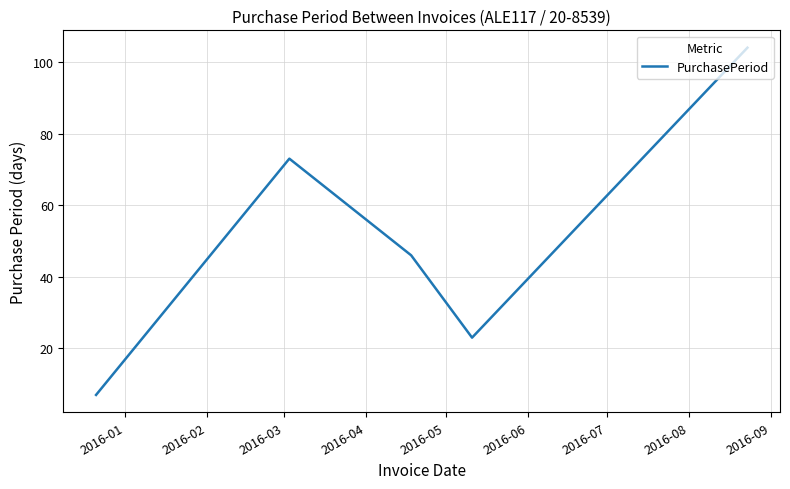

What is the greatest value displayed?

104